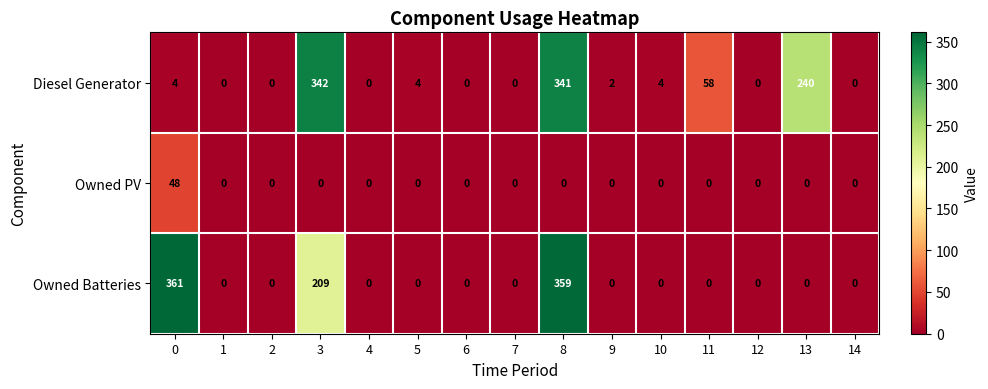

Which series has the widest spread of values?

Owned Batteries